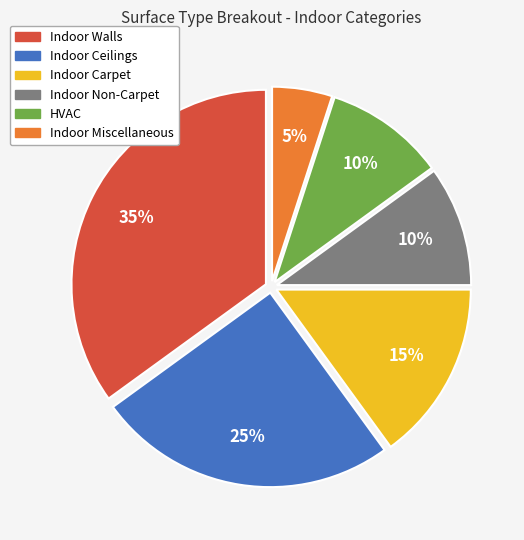

What percentage is the Indoor Miscellaneous slice, to the nearest percent?

5%